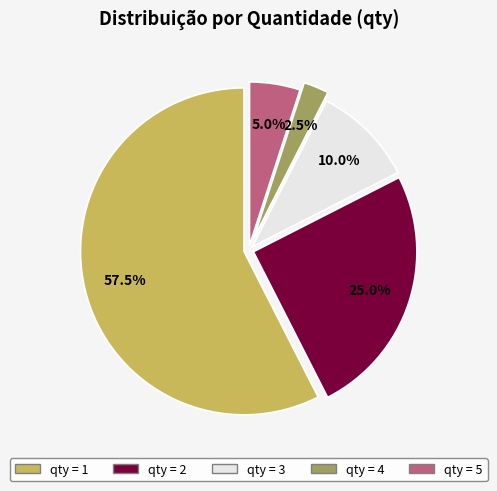

Is there a majority slice in this chart?

Yes